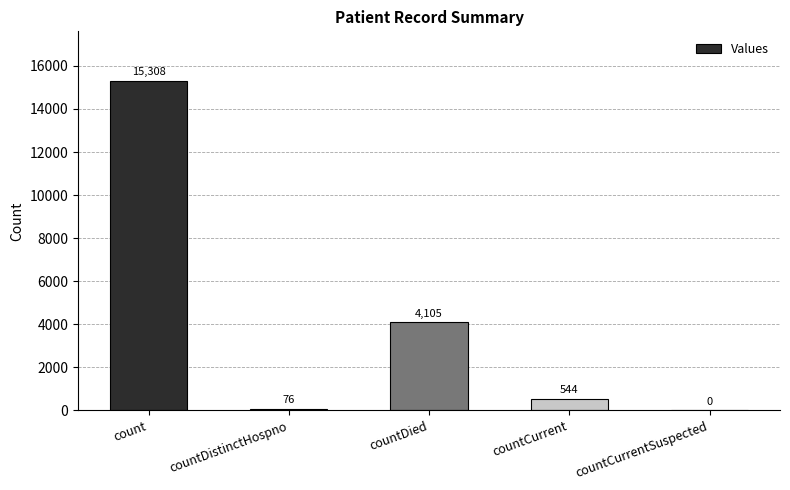

How many values are above zero?

4